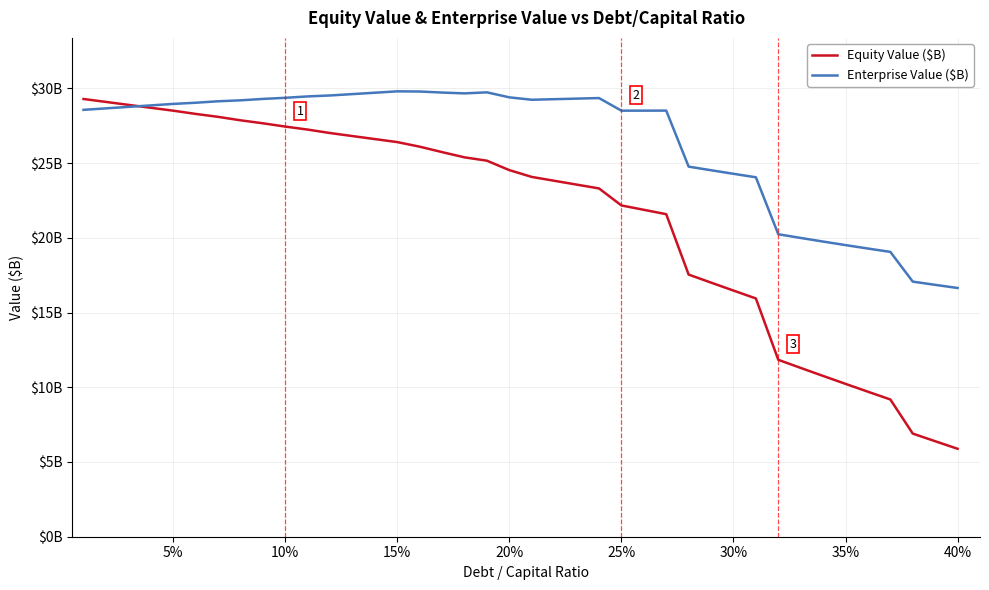

Which series ends up on top after the final intersection of Equity Value ($B) and Enterprise Value ($B)?

Enterprise Value ($B)